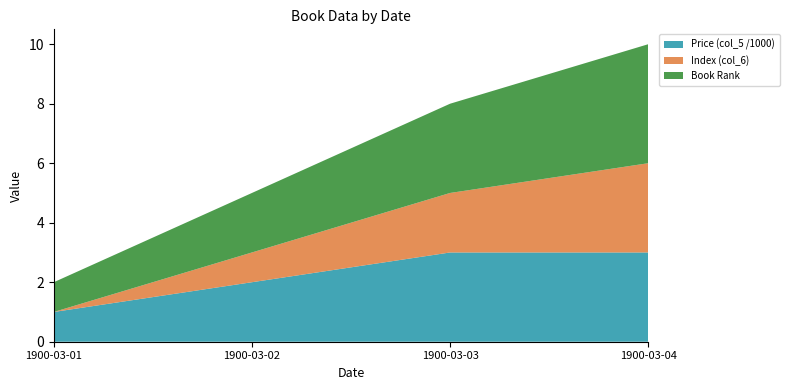

Reading left to right, transcribe all the data shown in this chart.

col_5: 1900-03-01=1000	1900-03-02=2000	1900-03-03=3000	1900-03-04=3000
col_6: 1900-03-01=0	1900-03-02=1	1900-03-03=2	1900-03-04=3
col_0_scaled: 1900-03-01=1	1900-03-02=2	1900-03-03=3	1900-03-04=4